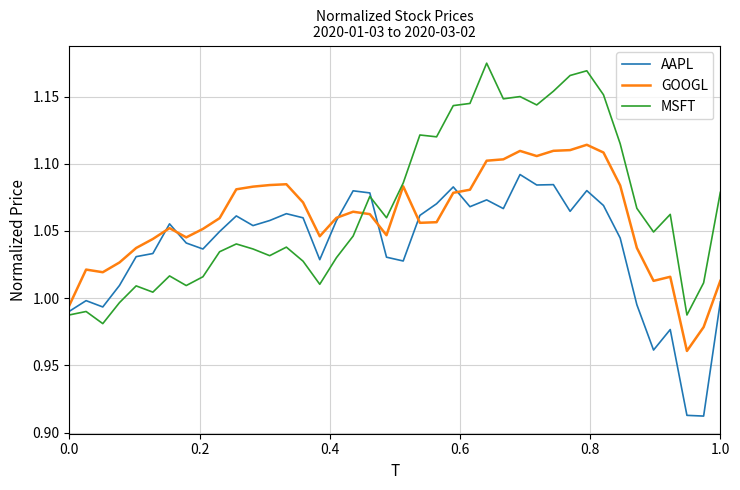

In AAPL, how many points are lower than both neighbors (excluding endpoints)?

11